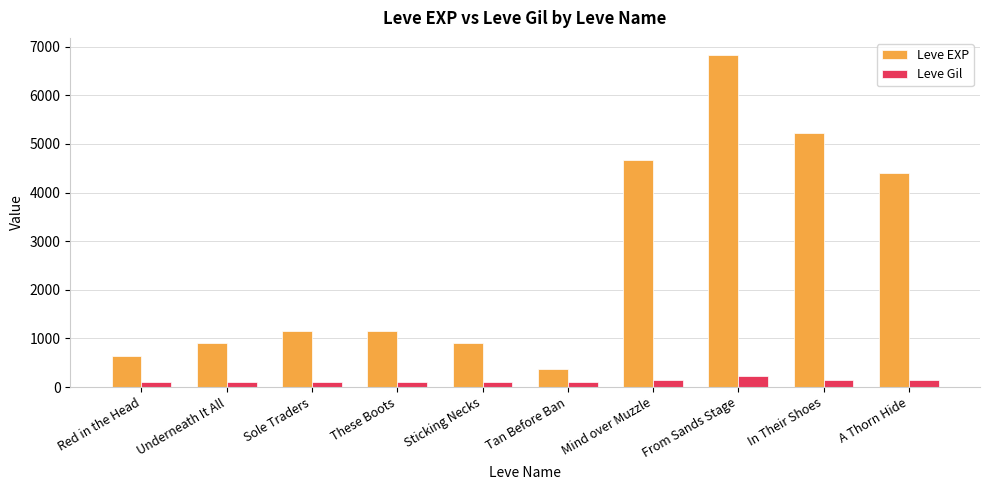

List the series in order of their peak value, lowest first.

Leve Gil, Leve EXP